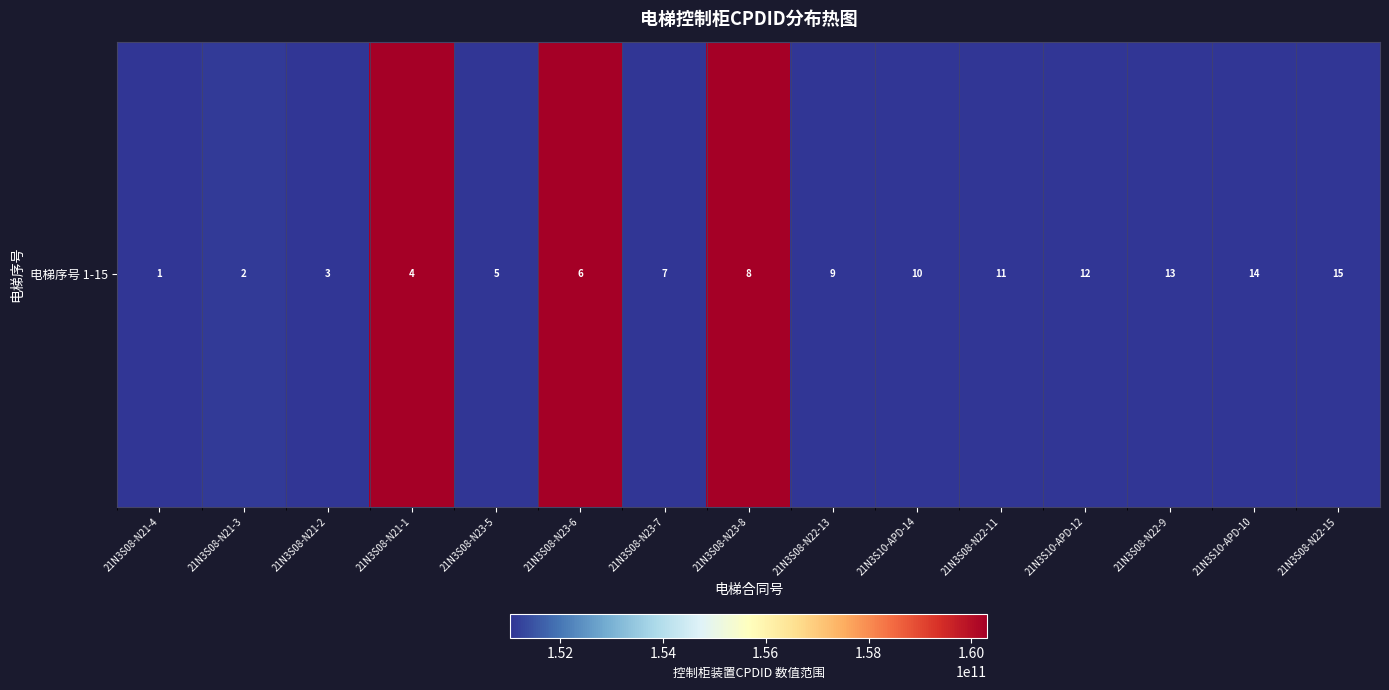

Where is the data nearest to the value 155667652570?

21N3S08-N21-3